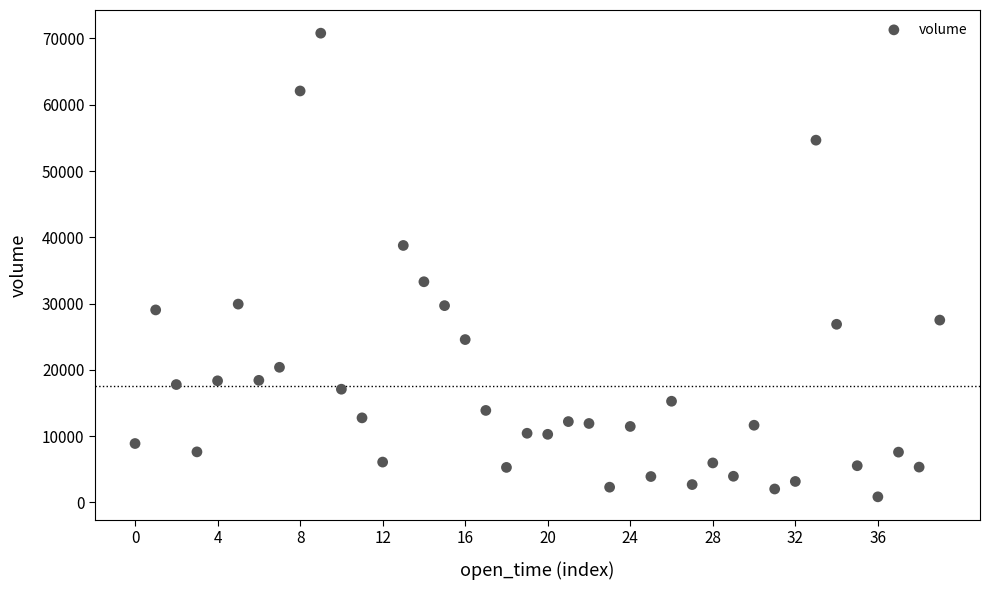

What is the range of Y values (max minus min)?

69941.2